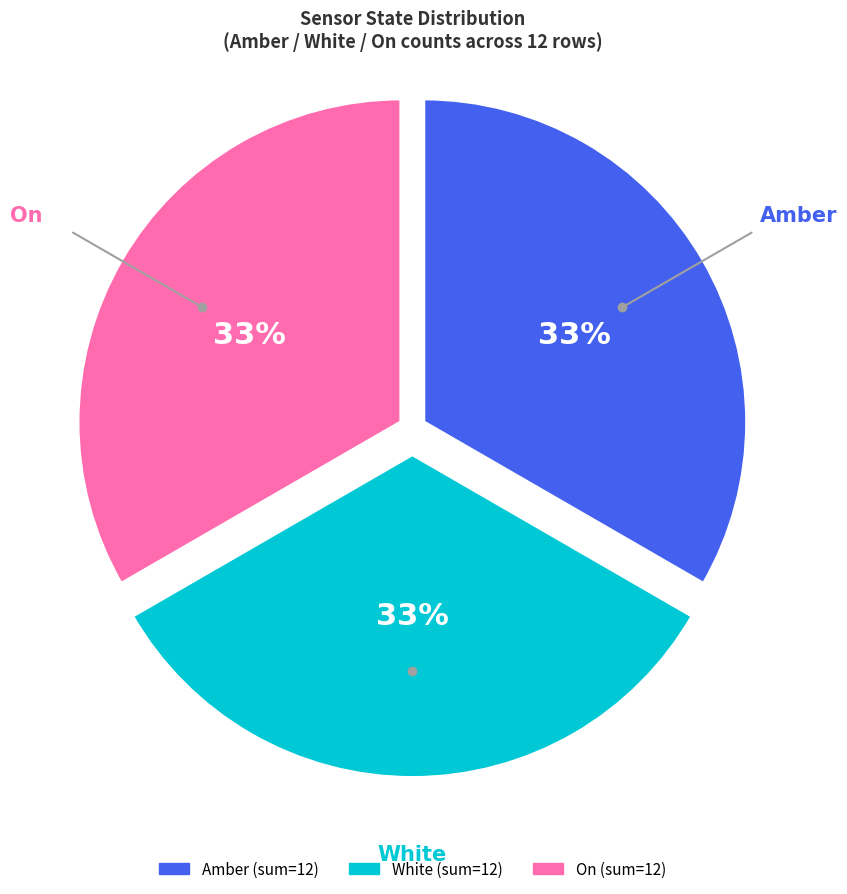

To the nearest percent, what is the average slice percentage?

33%